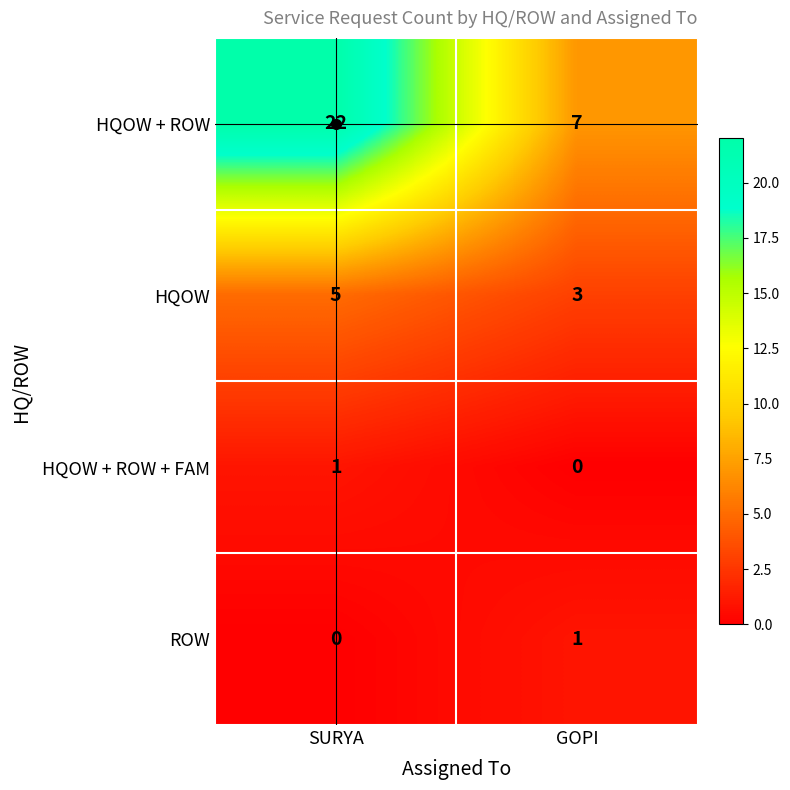

How many series are shown in this chart?

4